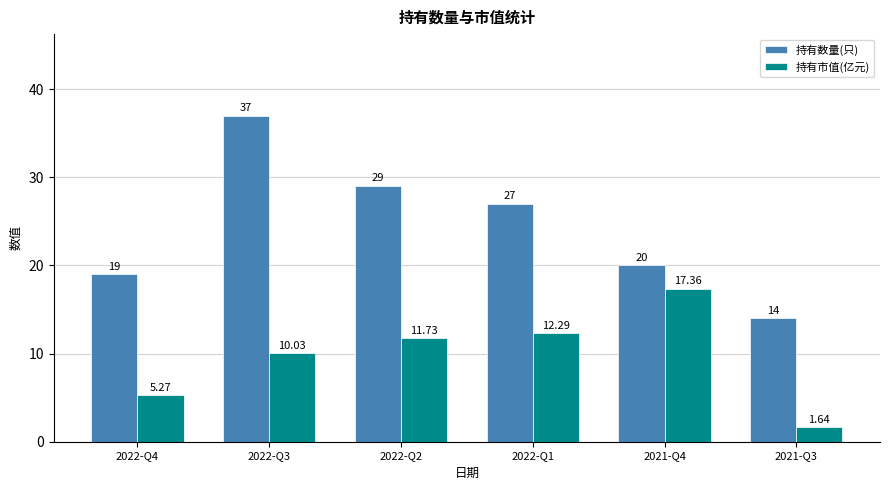

The 持有数量(只) series shows 54.1 at 2022-Q3. True or false?

False